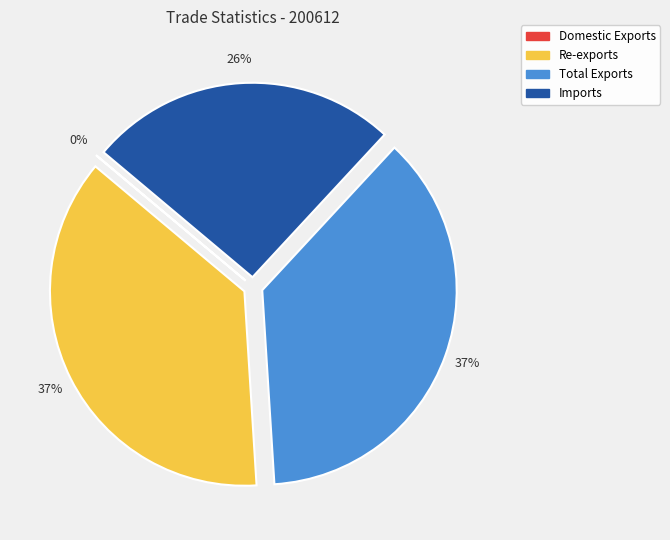

To the nearest percent, what is the average slice percentage?

25%